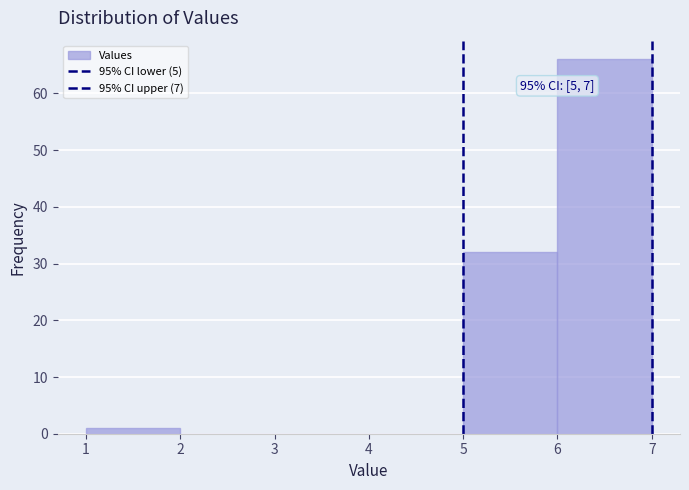

Which range on the x-axis has the tallest bar?

6 to 7